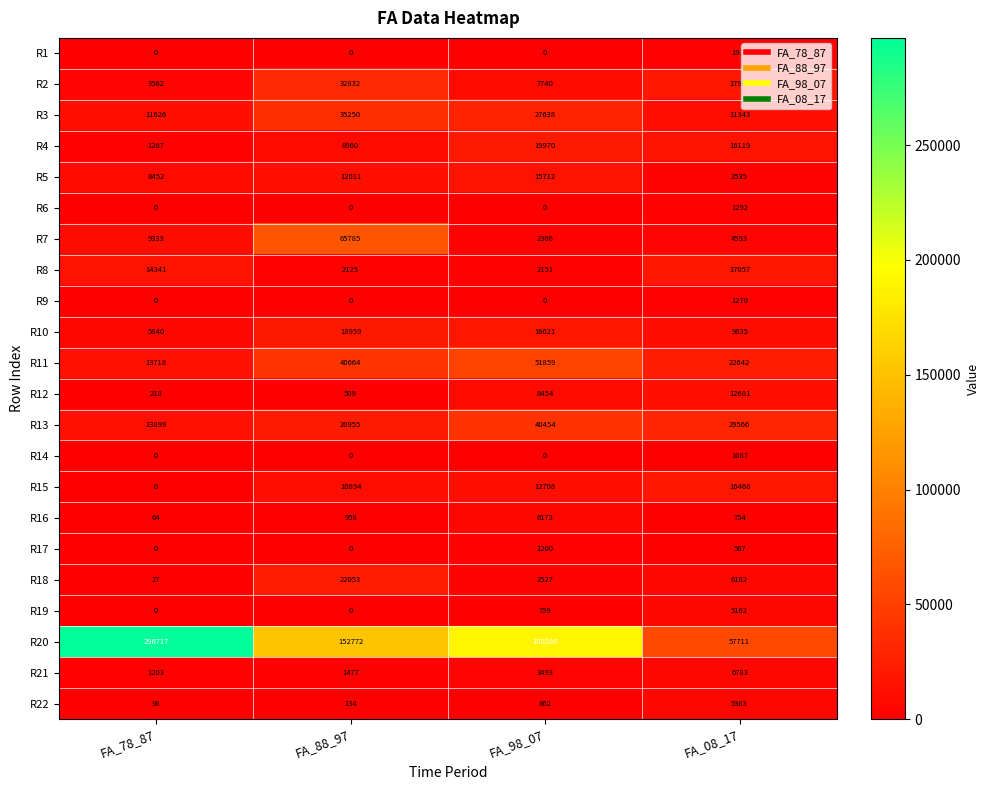

Which category has the lowest value in the R16 series?

FA_78_87